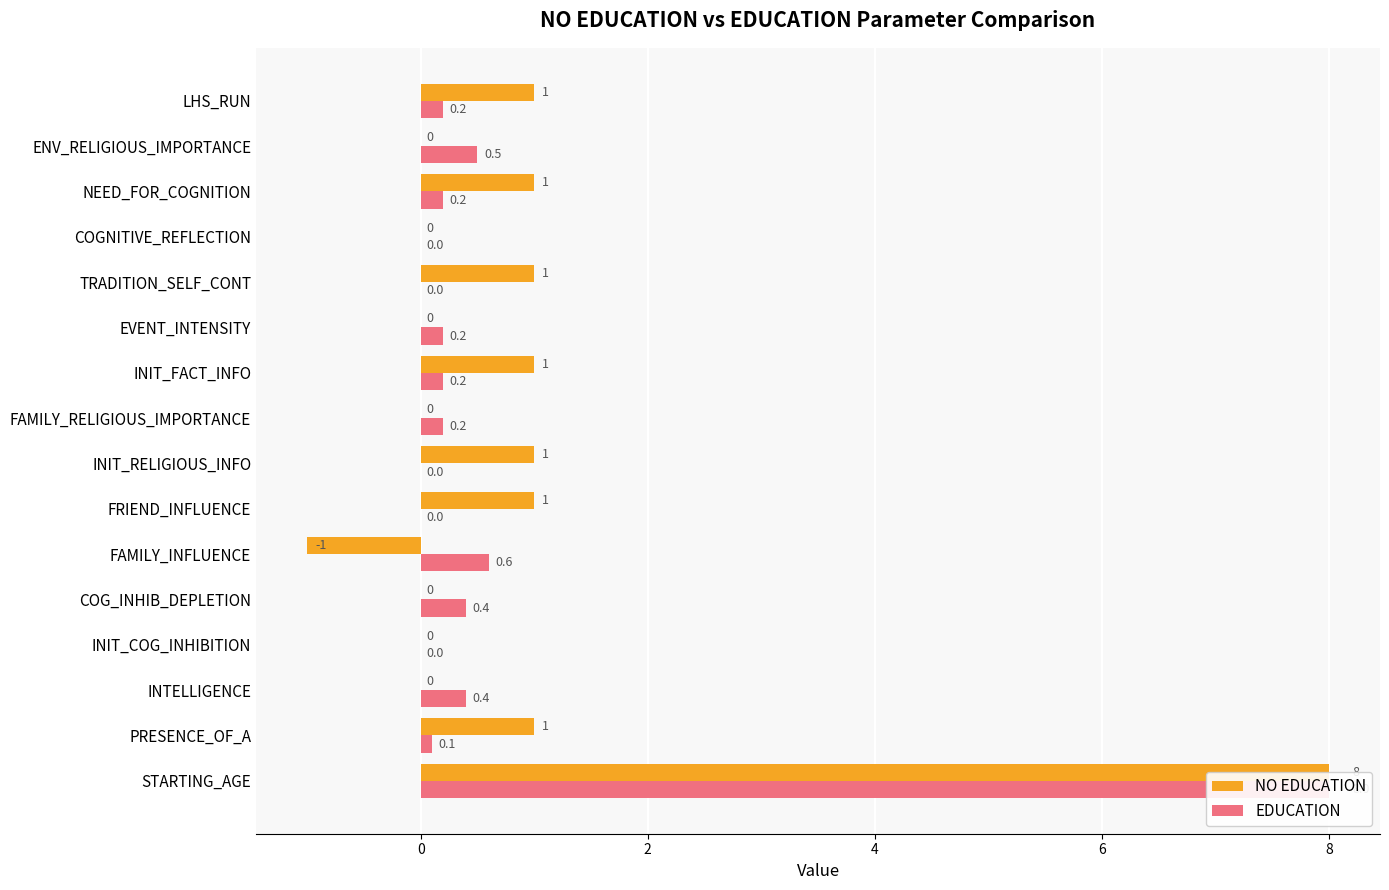

At how many categories does at least one series exceed 5?

1